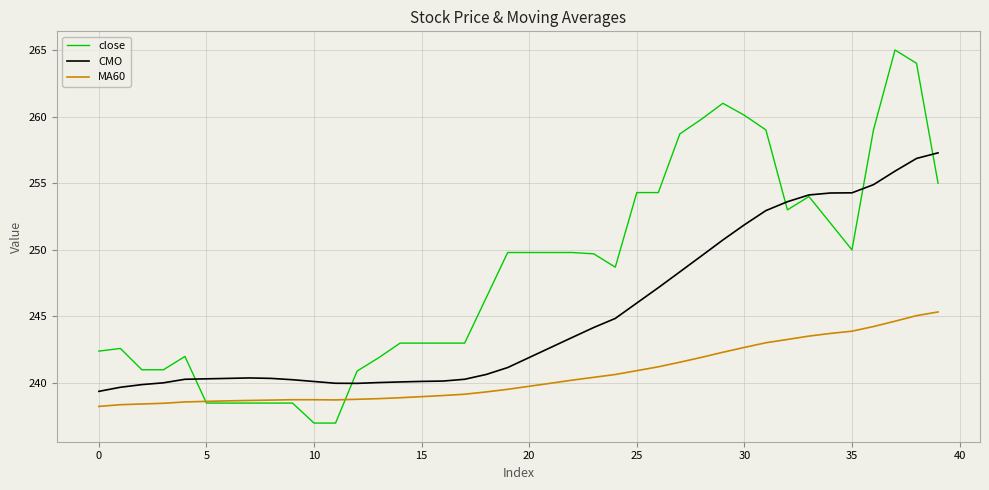

Count the number of data series in this chart.

3